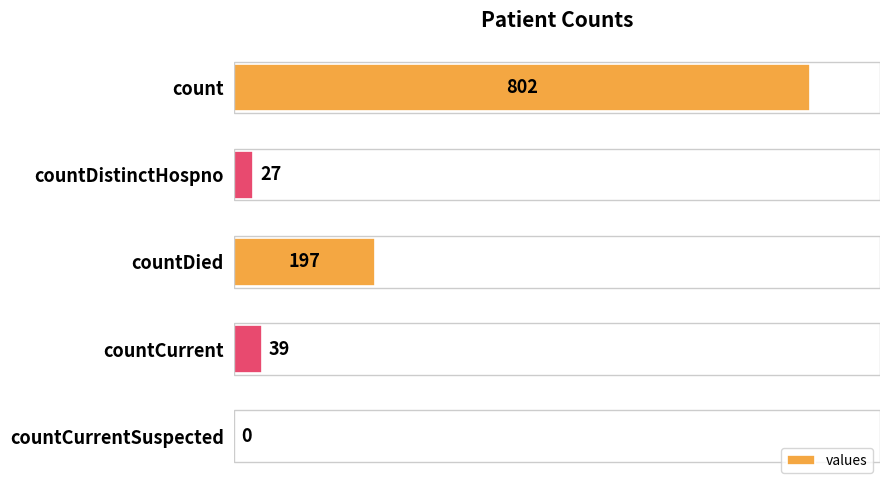

The chart shows a value of 197 at countDied. True or false?

True